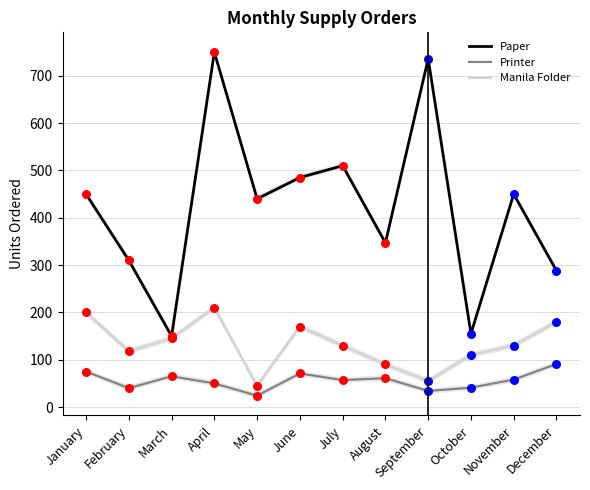

Is the value of Printer at June greater than the value of Paper at February?

No